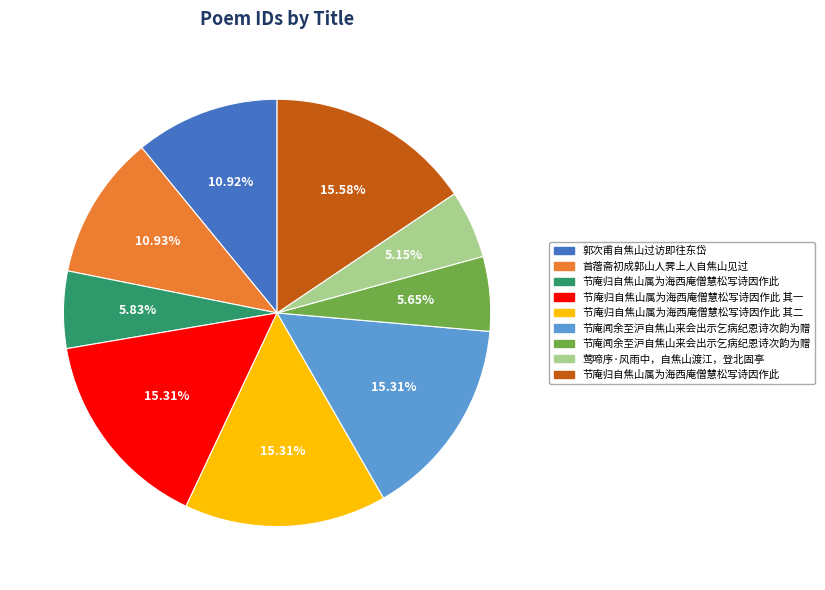

Is there any slice that represents more than half of the pie?

No